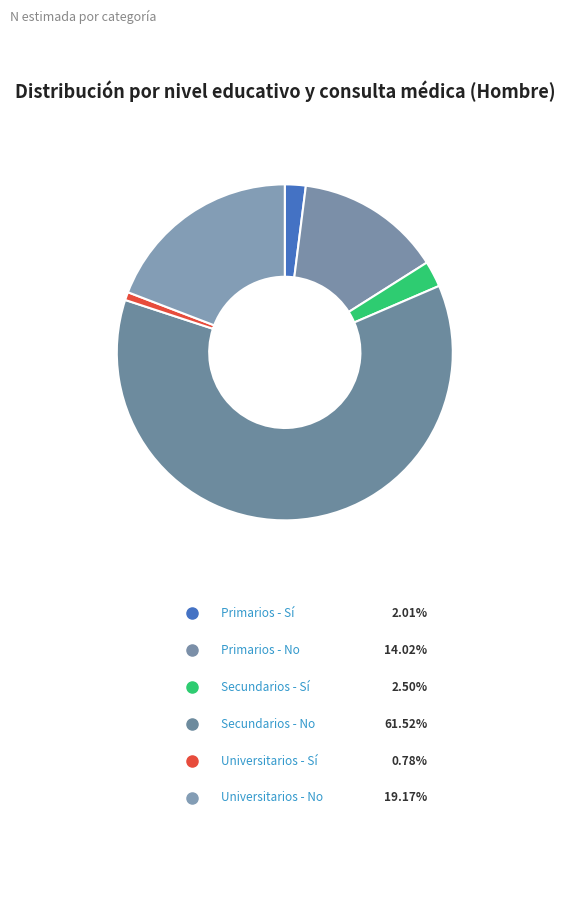

To the nearest percent, what percentage of the pie is Secundarios - No?

62%